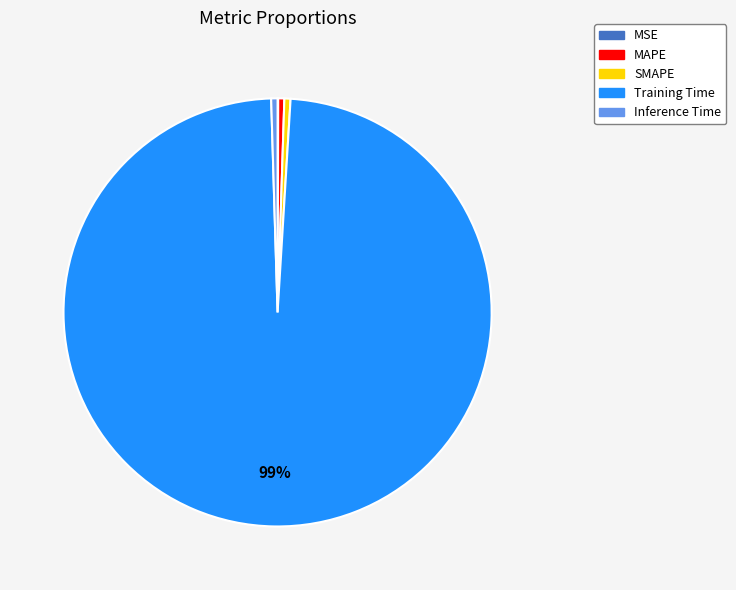

Do Training Time and MAPE together represent more than half of the pie?

Yes